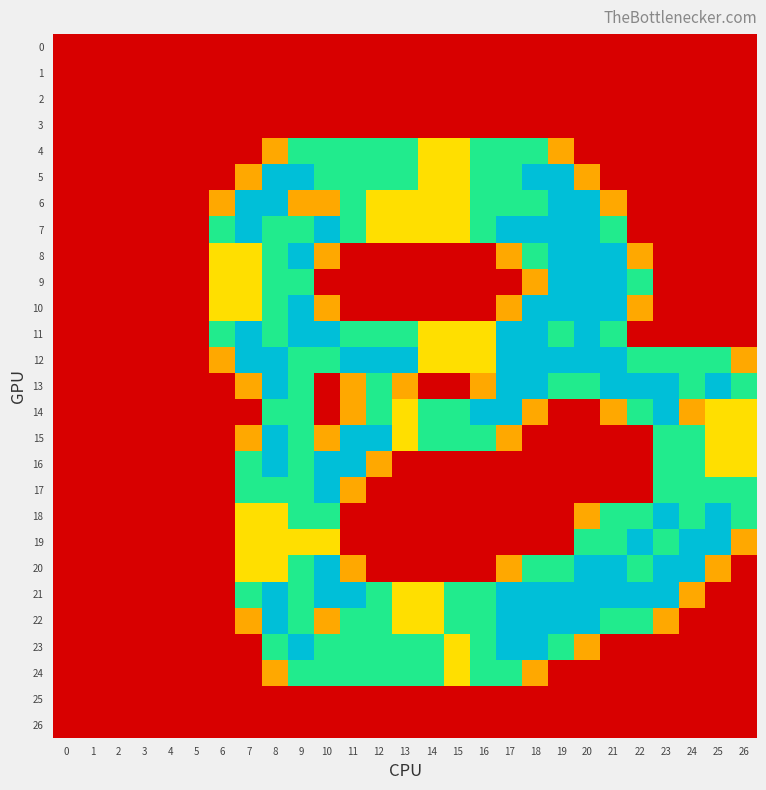

Reading right to left, transcribe all the data shown in this chart.

0: 26=0.0	25=0.0	24=0.0	23=0.0	22=0.0	21=0.0	20=0.0	19=0.0	18=0.0	17=0.0	16=0.0	15=0.0	14=0.0	13=0.0	12=0.0	11=0.0	10=0.0	9=0.0	8=0.0	7=0.0	6=0.0	5=0.0	4=0.0	3=0.0	2=0.0	1=0.0	0=0.0
1: 26=0.0	25=0.0	24=0.0	23=0.0	22=0.0	21=0.0	20=0.0	19=0.0	18=0.0	17=0.0	16=0.0	15=0.0	14=0.0	13=0.0	12=0.0	11=0.0	10=0.0	9=0.0	8=0.0	7=0.0	6=0.0	5=0.0	4=0.0	3=0.0	2=0.0	1=0.0	0=0.0
2: 26=0.0	25=0.0	24=0.0	23=0.0	22=0.0	21=0.0	20=0.0	19=0.0	18=0.0	17=0.0	16=0.0	15=0.0	14=0.0	13=0.0	12=0.0	11=0.0	10=0.0	9=0.0	8=0.0	7=0.0	6=0.0	5=0.0	4=0.0	3=0.0	2=0.0	1=0.0	0=0.0
3: 26=0.0	25=0.0	24=0.0	23=0.0	22=0.0	21=0.0	20=0.0	19=0.0	18=0.0	17=0.0	16=0.0	15=0.0	14=0.0	13=0.0	12=0.0	11=0.0	10=0.0	9=0.0	8=0.0	7=0.0	6=0.0	5=0.0	4=0.0	3=0.0	2=0.0	1=0.0	0=0.0
4: 26=0.0	25=0.0	24=0.0	23=0.0	22=0.0	21=0.0	20=0.0	19=0.8	18=1.5	17=1.5	16=1.5	15=1.0	14=1.0	13=1.5	12=1.5	11=1.5	10=1.5	9=1.5	8=0.8	7=0.0	6=0.0	5=0.0	4=0.0	3=0.0	2=0.0	1=0.0	0=0.0
5: 26=0.0	25=0.0	24=0.0	23=0.0	22=0.0	21=0.0	20=0.8	19=2.0	18=2.0	17=1.5	16=1.5	15=1.0	14=1.0	13=1.5	12=1.5	11=1.5	10=1.5	9=2.0	8=2.0	7=0.8	6=0.0	5=0.0	4=0.0	3=0.0	2=0.0	1=0.0	0=0.0
6: 26=0.0	25=0.0	24=0.0	23=0.0	22=0.0	21=0.8	20=2.0	19=2.0	18=1.5	17=1.5	16=1.5	15=1.0	14=1.0	13=1.0	12=1.0	11=1.5	10=0.8	9=0.8	8=2.0	7=2.0	6=0.8	5=0.0	4=0.0	3=0.0	2=0.0	1=0.0	0=0.0
7: 26=0.0	25=0.0	24=0.0	23=0.0	22=0.0	21=1.5	20=2.0	19=2.0	18=2.0	17=2.0	16=1.5	15=1.0	14=1.0	13=1.0	12=1.0	11=1.5	10=2.0	9=1.5	8=1.5	7=2.0	6=1.5	5=0.0	4=0.0	3=0.0	2=0.0	1=0.0	0=0.0
8: 26=0.0	25=0.0	24=0.0	23=0.0	22=0.8	21=2.0	20=2.0	19=2.0	18=1.5	17=0.8	16=0.0	15=0.0	14=0.0	13=0.0	12=0.0	11=0.0	10=0.8	9=2.0	8=1.5	7=1.0	6=1.0	5=0.0	4=0.0	3=0.0	2=0.0	1=0.0	0=0.0
9: 26=0.0	25=0.0	24=0.0	23=0.0	22=1.5	21=2.0	20=2.0	19=2.0	18=0.8	17=0.0	16=0.0	15=0.0	14=0.0	13=0.0	12=0.0	11=0.0	10=0.0	9=1.5	8=1.5	7=1.0	6=1.0	5=0.0	4=0.0	3=0.0	2=0.0	1=0.0	0=0.0
10: 26=0.0	25=0.0	24=0.0	23=0.0	22=0.8	21=2.0	20=2.0	19=2.0	18=2.0	17=0.8	16=0.0	15=0.0	14=0.0	13=0.0	12=0.0	11=0.0	10=0.8	9=2.0	8=1.5	7=1.0	6=1.0	5=0.0	4=0.0	3=0.0	2=0.0	1=0.0	0=0.0
11: 26=0.0	25=0.0	24=0.0	23=0.0	22=0.0	21=1.5	20=2.0	19=1.5	18=2.0	17=2.0	16=1.0	15=1.0	14=1.0	13=1.5	12=1.5	11=1.5	10=2.0	9=2.0	8=1.5	7=2.0	6=1.5	5=0.0	4=0.0	3=0.0	2=0.0	1=0.0	0=0.0
12: 26=0.8	25=1.5	24=1.5	23=1.5	22=1.5	21=2.0	20=2.0	19=2.0	18=2.0	17=2.0	16=1.0	15=1.0	14=1.0	13=2.0	12=2.0	11=2.0	10=1.5	9=1.5	8=2.0	7=2.0	6=0.8	5=0.0	4=0.0	3=0.0	2=0.0	1=0.0	0=0.0
13: 26=1.5	25=2.0	24=1.5	23=2.0	22=2.0	21=2.0	20=1.5	19=1.5	18=2.0	17=2.0	16=0.8	15=0.0	14=0.0	13=0.8	12=1.5	11=0.8	10=0.0	9=1.5	8=2.0	7=0.8	6=0.0	5=0.0	4=0.0	3=0.0	2=0.0	1=0.0	0=0.0
14: 26=1.0	25=1.0	24=0.8	23=2.0	22=1.5	21=0.8	20=0.0	19=0.0	18=0.8	17=2.0	16=2.0	15=1.5	14=1.5	13=1.0	12=1.5	11=0.8	10=0.0	9=1.5	8=1.5	7=0.0	6=0.0	5=0.0	4=0.0	3=0.0	2=0.0	1=0.0	0=0.0
15: 26=1.0	25=1.0	24=1.5	23=1.5	22=0.0	21=0.0	20=0.0	19=0.0	18=0.0	17=0.8	16=1.5	15=1.5	14=1.5	13=1.0	12=2.0	11=2.0	10=0.8	9=1.5	8=2.0	7=0.8	6=0.0	5=0.0	4=0.0	3=0.0	2=0.0	1=0.0	0=0.0
16: 26=1.0	25=1.0	24=1.5	23=1.5	22=0.0	21=0.0	20=0.0	19=0.0	18=0.0	17=0.0	16=0.0	15=0.0	14=0.0	13=0.0	12=0.8	11=2.0	10=2.0	9=1.5	8=2.0	7=1.5	6=0.0	5=0.0	4=0.0	3=0.0	2=0.0	1=0.0	0=0.0
17: 26=1.5	25=1.5	24=1.5	23=1.5	22=0.0	21=0.0	20=0.0	19=0.0	18=0.0	17=0.0	16=0.0	15=0.0	14=0.0	13=0.0	12=0.0	11=0.8	10=2.0	9=1.5	8=1.5	7=1.5	6=0.0	5=0.0	4=0.0	3=0.0	2=0.0	1=0.0	0=0.0
18: 26=1.5	25=2.0	24=1.5	23=2.0	22=1.5	21=1.5	20=0.8	19=0.0	18=0.0	17=0.0	16=0.0	15=0.0	14=0.0	13=0.0	12=0.0	11=0.0	10=1.5	9=1.5	8=1.0	7=1.0	6=0.0	5=0.0	4=0.0	3=0.0	2=0.0	1=0.0	0=0.0
19: 26=0.8	25=2.0	24=2.0	23=1.5	22=2.0	21=1.5	20=1.5	19=0.0	18=0.0	17=0.0	16=0.0	15=0.0	14=0.0	13=0.0	12=0.0	11=0.0	10=1.0	9=1.0	8=1.0	7=1.0	6=0.0	5=0.0	4=0.0	3=0.0	2=0.0	1=0.0	0=0.0
20: 26=0.0	25=0.8	24=2.0	23=2.0	22=1.5	21=2.0	20=2.0	19=1.5	18=1.5	17=0.8	16=0.0	15=0.0	14=0.0	13=0.0	12=0.0	11=0.8	10=2.0	9=1.5	8=1.0	7=1.0	6=0.0	5=0.0	4=0.0	3=0.0	2=0.0	1=0.0	0=0.0
21: 26=0.0	25=0.0	24=0.8	23=2.0	22=2.0	21=2.0	20=2.0	19=2.0	18=2.0	17=2.0	16=1.5	15=1.5	14=1.0	13=1.0	12=1.5	11=2.0	10=2.0	9=1.5	8=2.0	7=1.5	6=0.0	5=0.0	4=0.0	3=0.0	2=0.0	1=0.0	0=0.0
22: 26=0.0	25=0.0	24=0.0	23=0.8	22=1.5	21=1.5	20=2.0	19=2.0	18=2.0	17=2.0	16=1.5	15=1.5	14=1.0	13=1.0	12=1.5	11=1.5	10=0.8	9=1.5	8=2.0	7=0.8	6=0.0	5=0.0	4=0.0	3=0.0	2=0.0	1=0.0	0=0.0
23: 26=0.0	25=0.0	24=0.0	23=0.0	22=0.0	21=0.0	20=0.8	19=1.5	18=2.0	17=2.0	16=1.5	15=1.0	14=1.5	13=1.5	12=1.5	11=1.5	10=1.5	9=2.0	8=1.5	7=0.0	6=0.0	5=0.0	4=0.0	3=0.0	2=0.0	1=0.0	0=0.0
24: 26=0.0	25=0.0	24=0.0	23=0.0	22=0.0	21=0.0	20=0.0	19=0.0	18=0.8	17=1.5	16=1.5	15=1.0	14=1.5	13=1.5	12=1.5	11=1.5	10=1.5	9=1.5	8=0.8	7=0.0	6=0.0	5=0.0	4=0.0	3=0.0	2=0.0	1=0.0	0=0.0
25: 26=0.0	25=0.0	24=0.0	23=0.0	22=0.0	21=0.0	20=0.0	19=0.0	18=0.0	17=0.0	16=0.0	15=0.0	14=0.0	13=0.0	12=0.0	11=0.0	10=0.0	9=0.0	8=0.0	7=0.0	6=0.0	5=0.0	4=0.0	3=0.0	2=0.0	1=0.0	0=0.0
26: 26=0.0	25=0.0	24=0.0	23=0.0	22=0.0	21=0.0	20=0.0	19=0.0	18=0.0	17=0.0	16=0.0	15=0.0	14=0.0	13=0.0	12=0.0	11=0.0	10=0.0	9=0.0	8=0.0	7=0.0	6=0.0	5=0.0	4=0.0	3=0.0	2=0.0	1=0.0	0=0.0